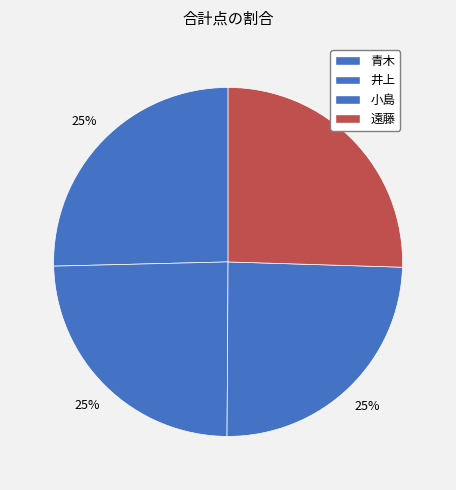

To the nearest percent, what is the average slice percentage?

25%